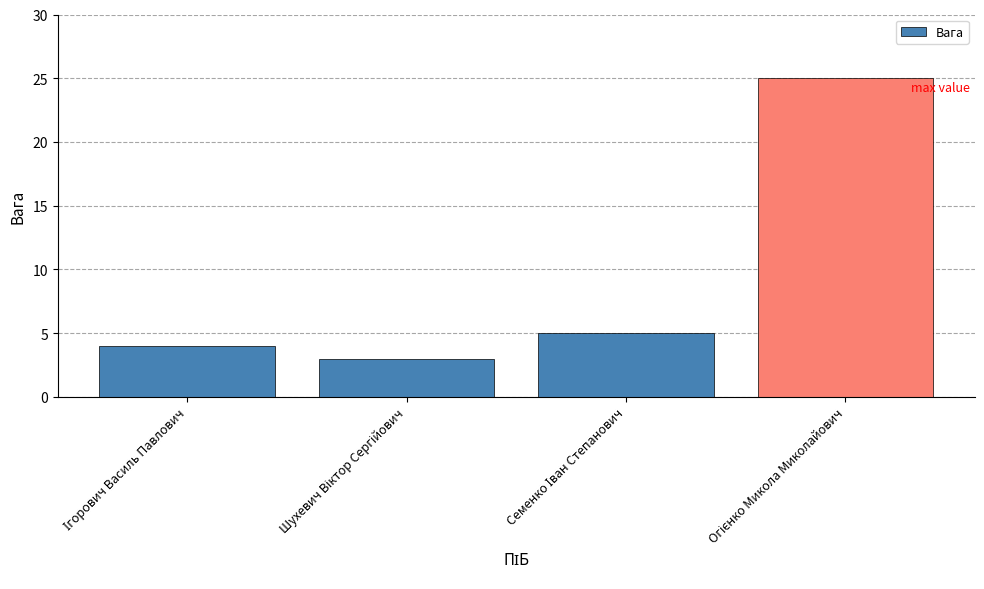

What is the value of the 1st bar from the left?

4